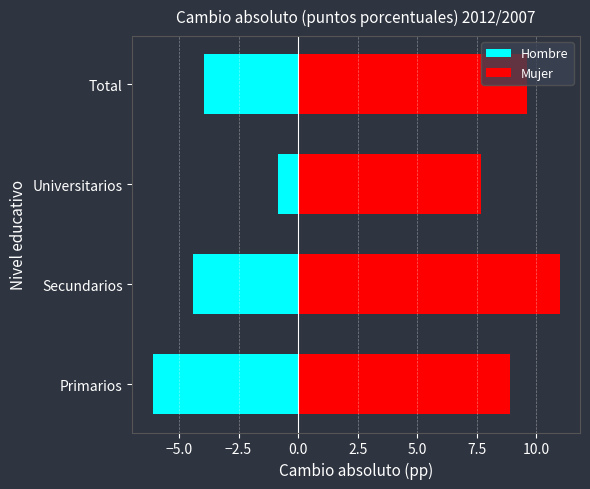

The value of Hombre at Universitarios is -1.3. True or false?

False